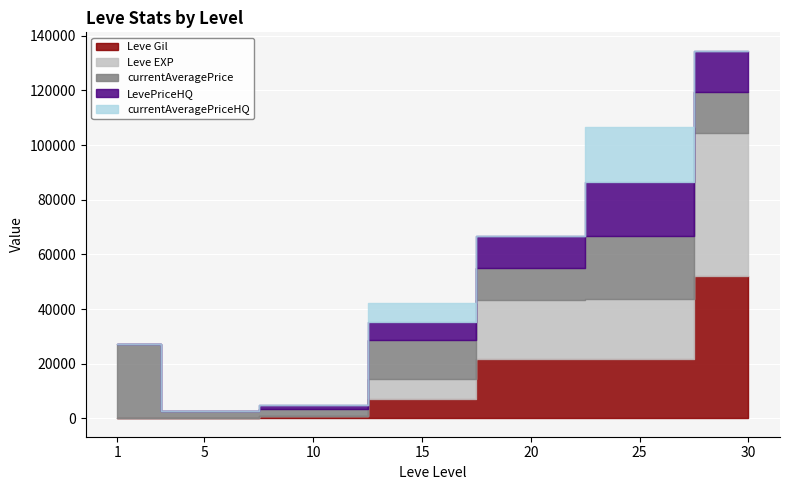

True or false: currentAveragePriceHQ and LevePriceHQ intersect in this chart.

False